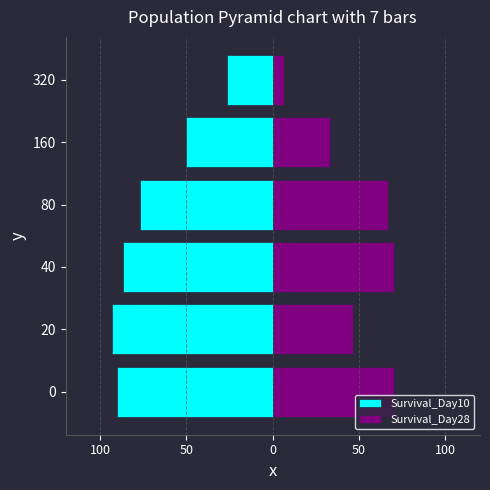

Is it true that Survival_Day28 equals 4.0 at 40?

False